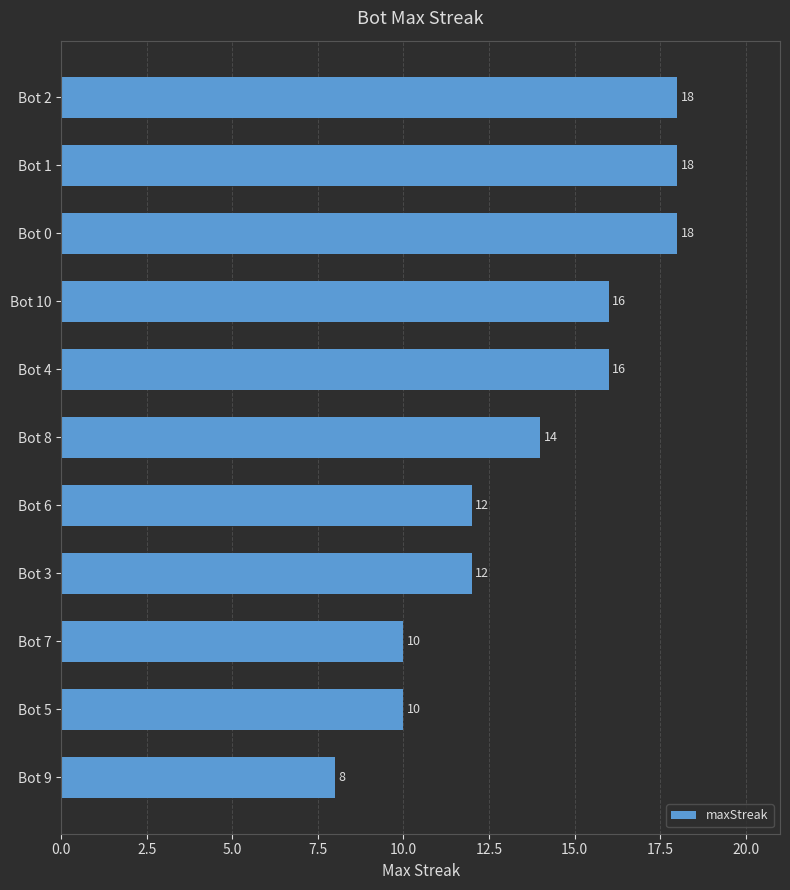

What is the value of the 3rd bar from the top?

18